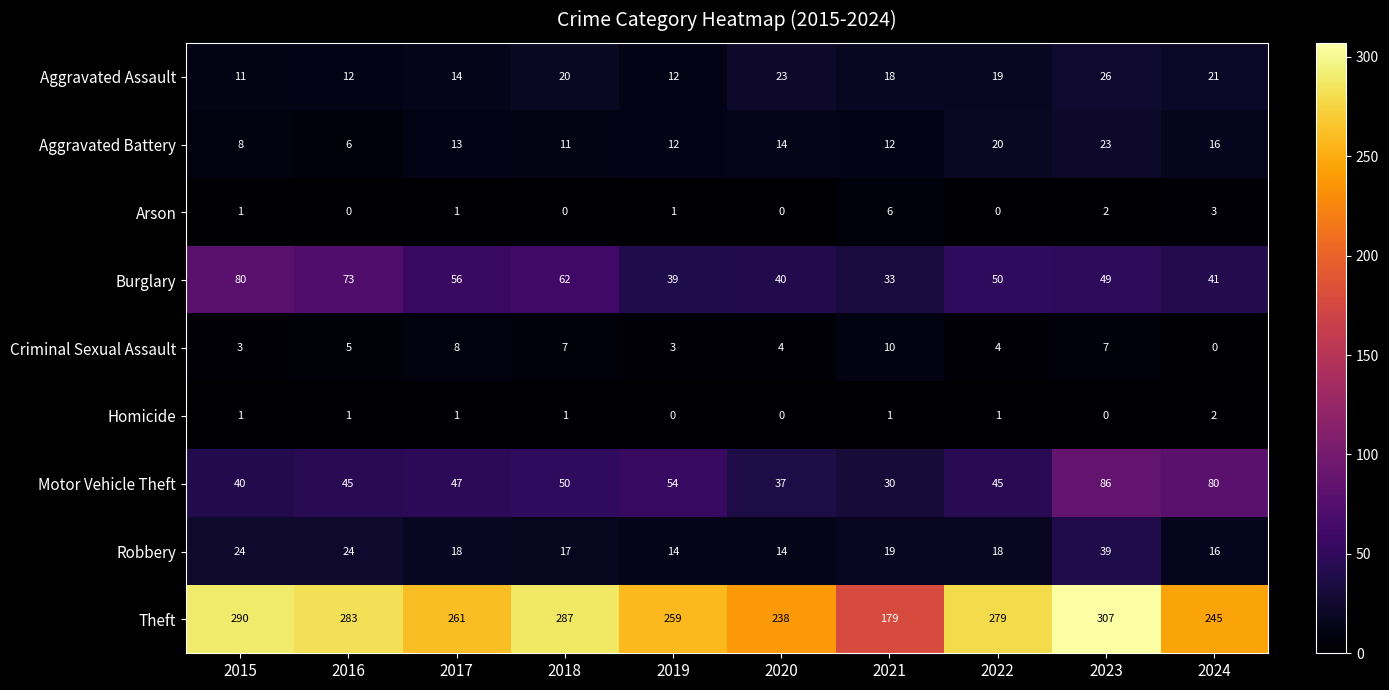

Which series has the largest total across all categories?

Theft